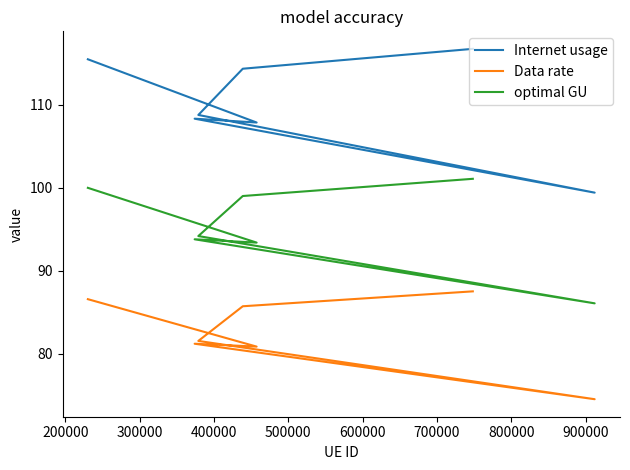

What is the difference between the second highest and second lowest values in the optimal GU series?

6.6